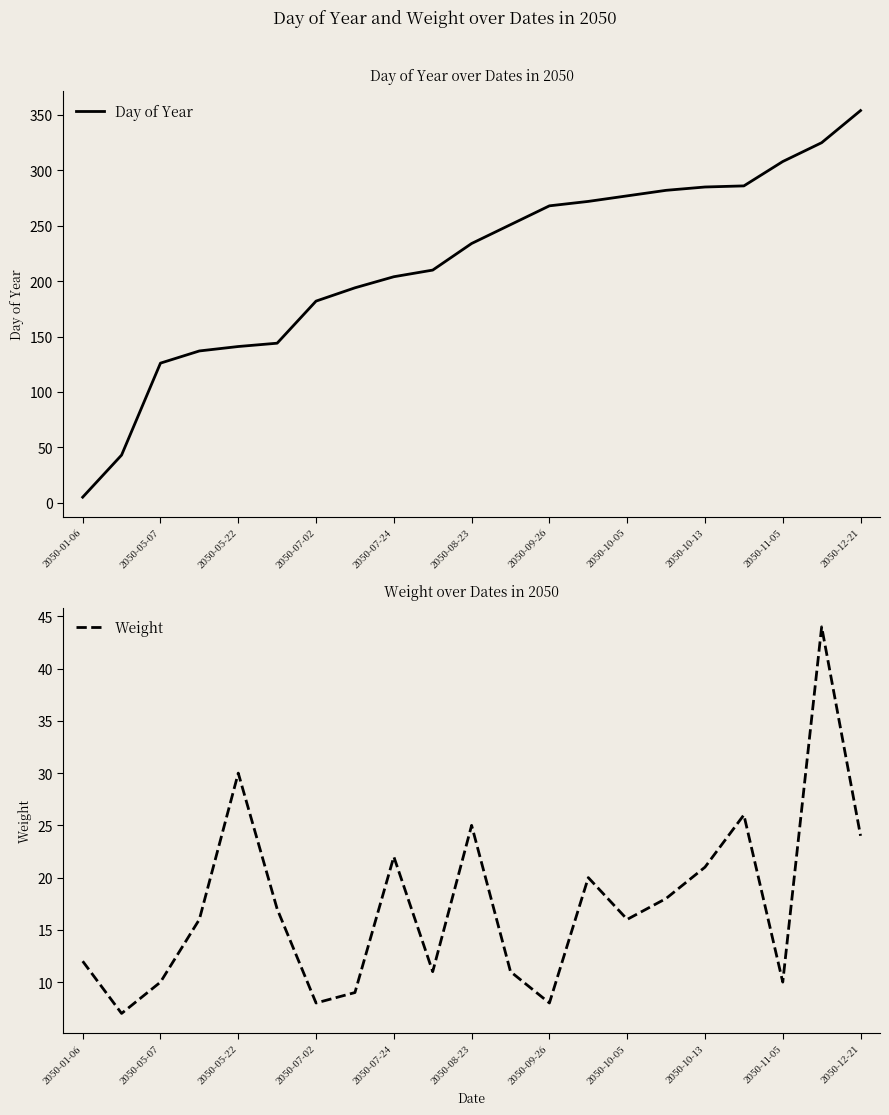

What is the minimum value for Weight?

7